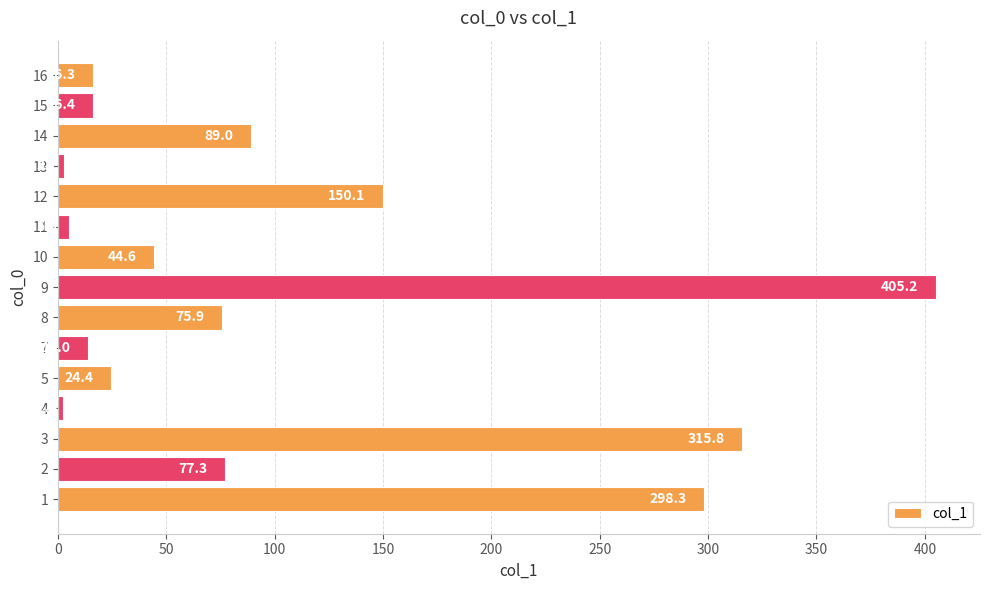

Reading bottom to top, list all the values displayed in this chart.

298.3	77.3	315.8	2.4	24.4	14.0	75.9	405.2	44.6	5.0	150.1	3.1	89.0	16.4	16.3